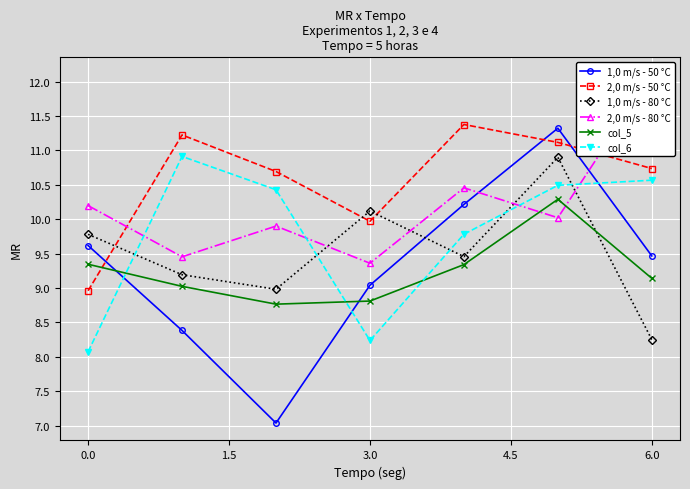

How many times do 1,0 m/s - 80 °C and 1,0 m/s - 50 °C cross each other?

1